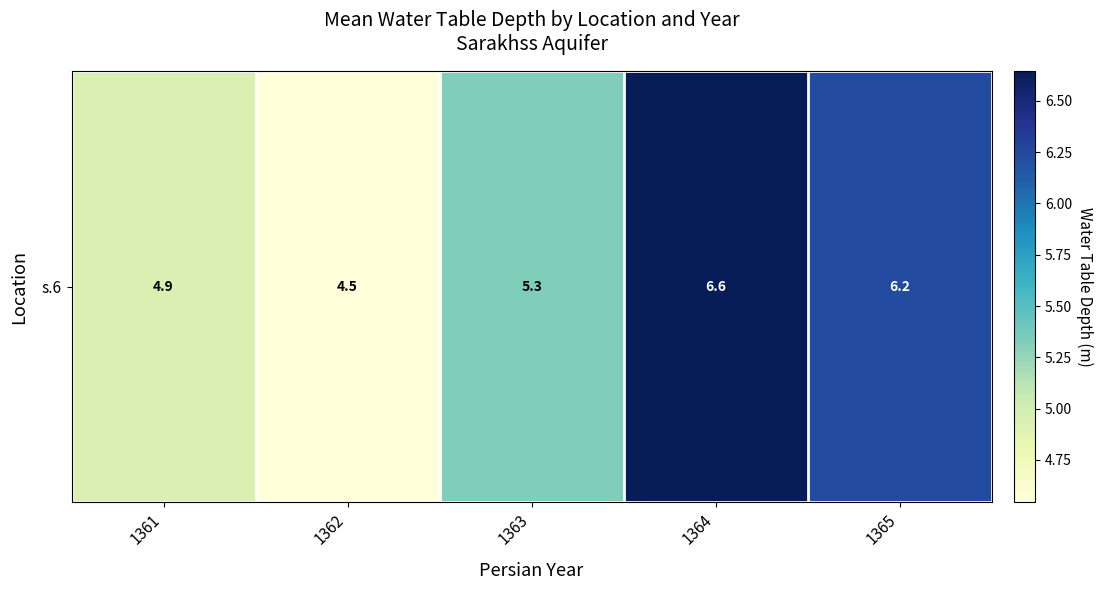

How many series are shown in this chart?

1